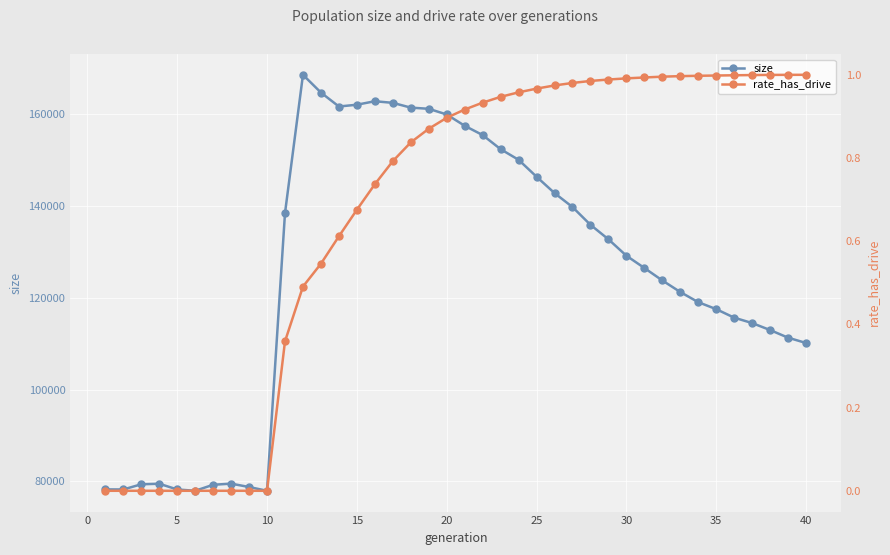

How many data points in size are less than 129184?

20